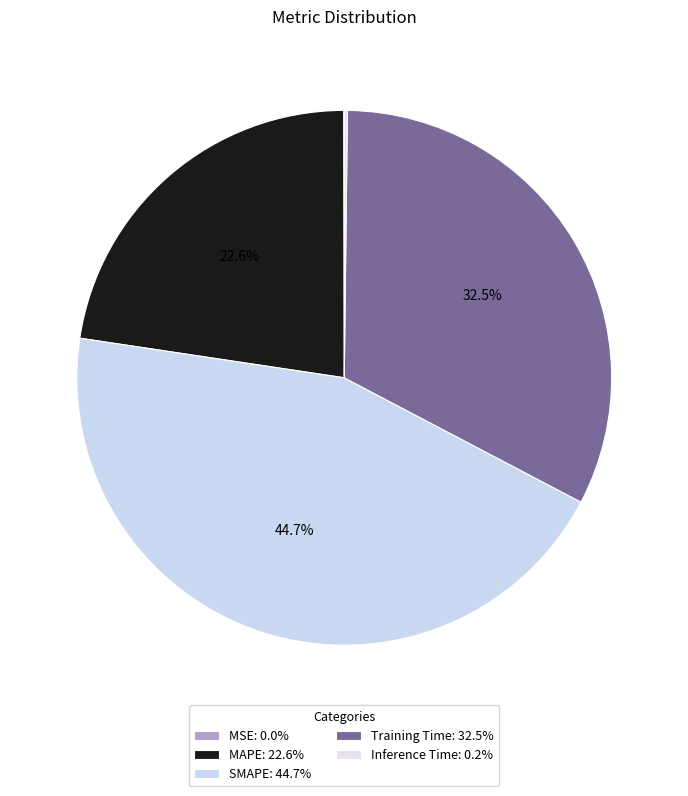

Which category has the smallest portion of the pie?

MSE